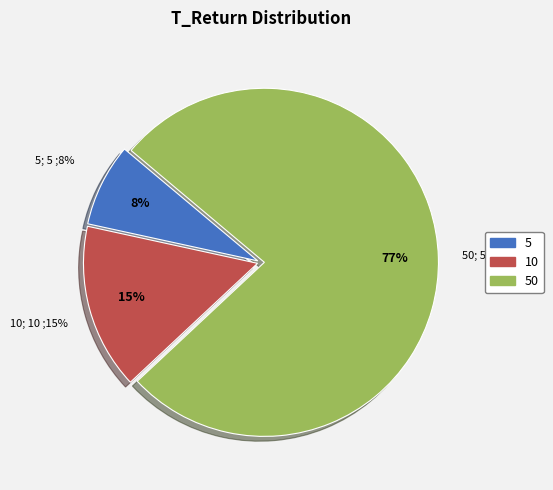

To the nearest percent, what is the difference between the largest and smallest slice percentages?

69%